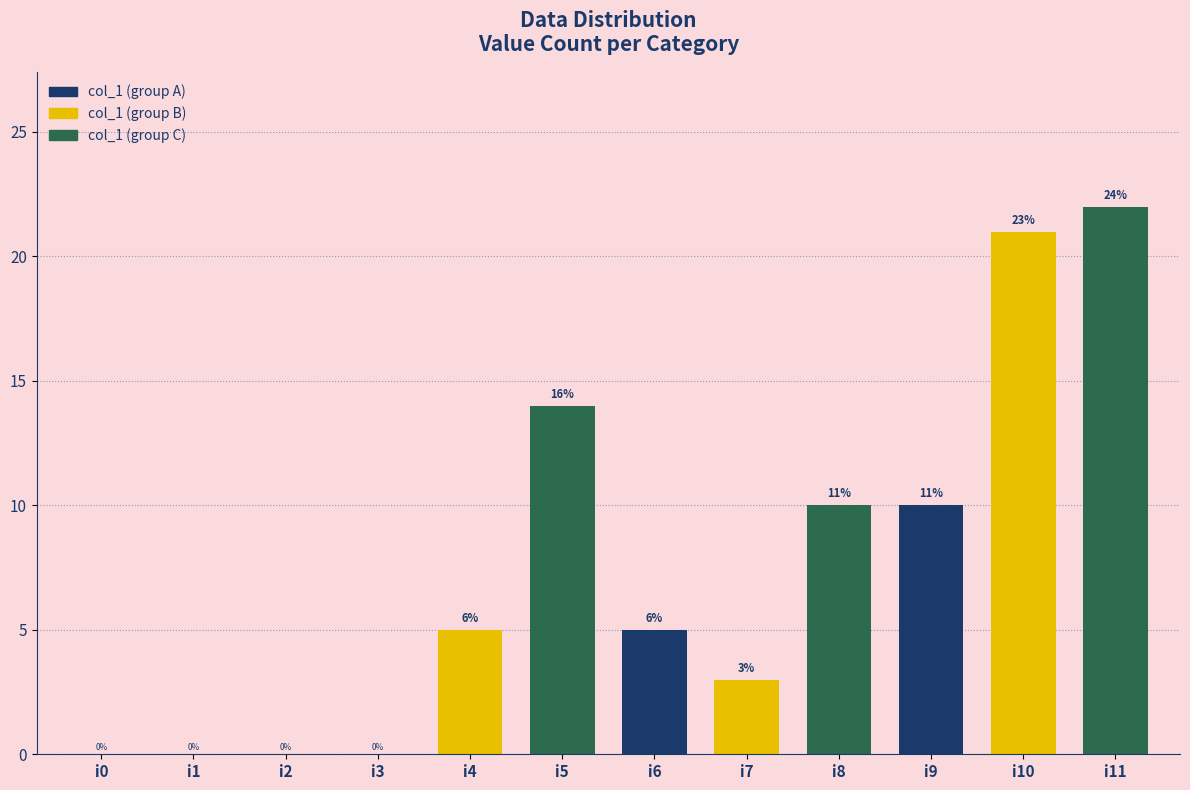

What is the sum of all values?

90